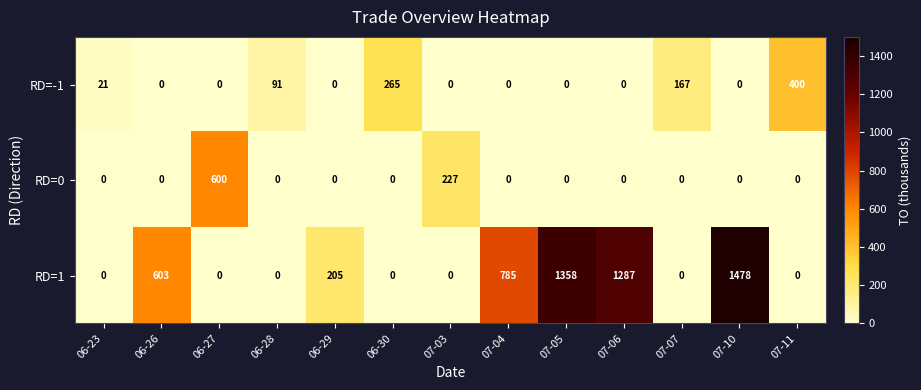

The RD=0 series shows 356 at 06-28. True or false?

False